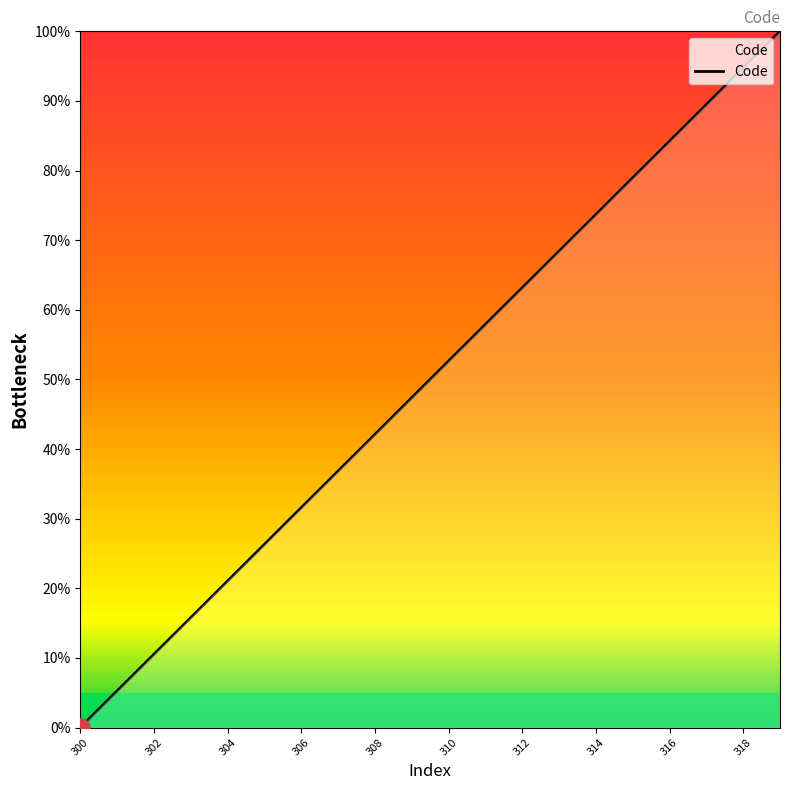

What is the difference between the maximum and minimum values?

100.0